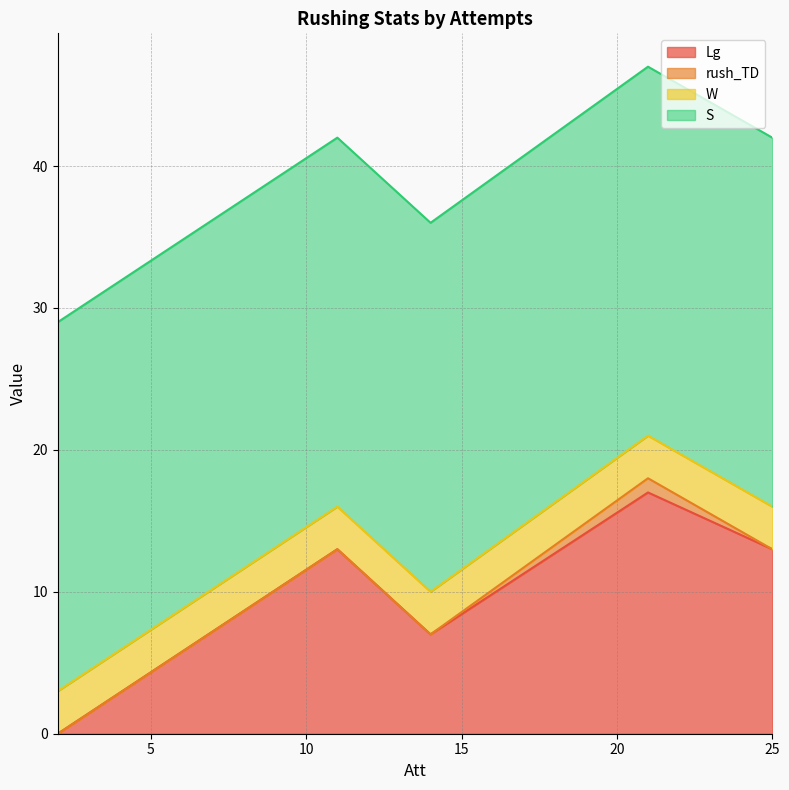

What is the difference between the rush_TD values at 2 and 21?

1